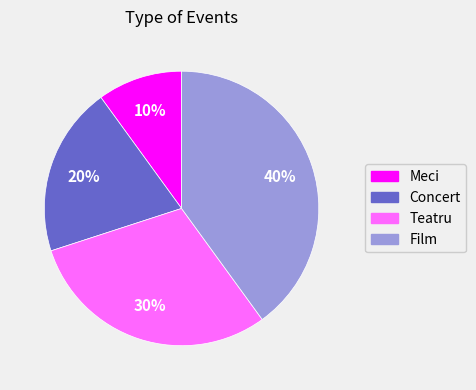

Rank the categories by value from highest to lowest.

Film, Teatru, Concert, Meci